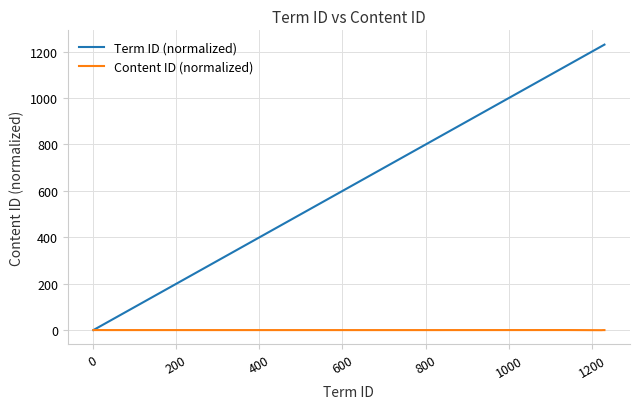

How many lines are shown in the chart?

2